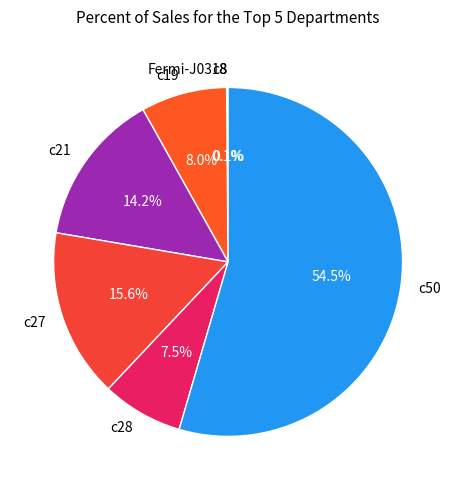

Which has a higher value, c27 or c19?

c27